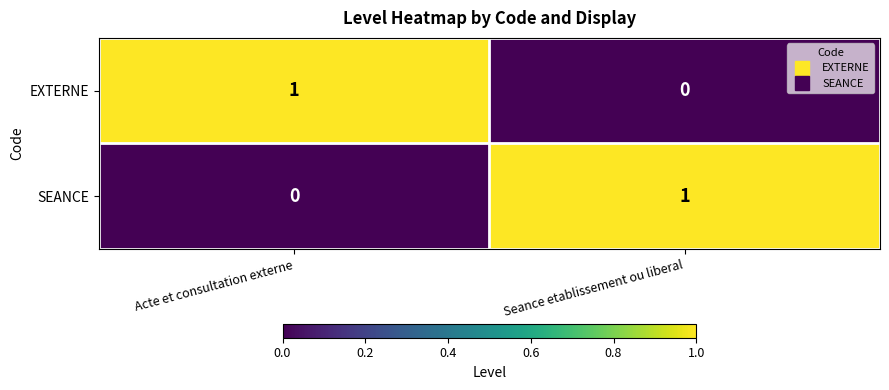

The value of EXTERNE at Acte et consultation externe is 2. True or false?

False